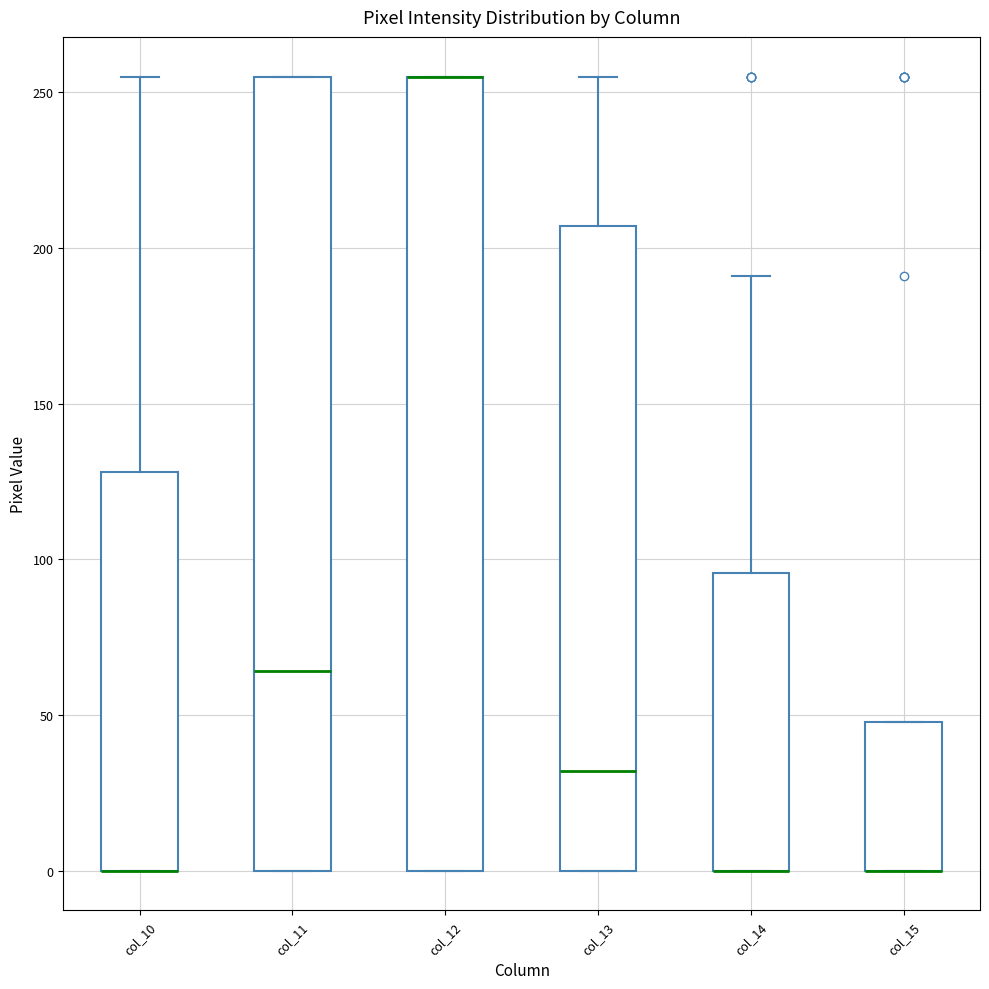

Reading left to right, read every box against the y-axis: the position of its median line, the range the box covers, and the ends of its whiskers. The values are not printed on the chart, so give them approximately, as read against the axis.

col_10: median 0 (drawn on the box's lower edge), box 0 to 130, whiskers 0 to 255
col_11: median 65, box 0 to 255, whiskers 0 to 255
col_12: median 255 (drawn on the box's upper edge), box 0 to 255, whiskers 0 to 255
col_13: median 30, box 0 to 205, whiskers 0 to 255
col_14: median 0 (drawn on the box's lower edge), box 0 to 95, whiskers 0 to 190
col_15: median 0 (drawn on the box's lower edge), box 0 to 50, whiskers 0 to 50